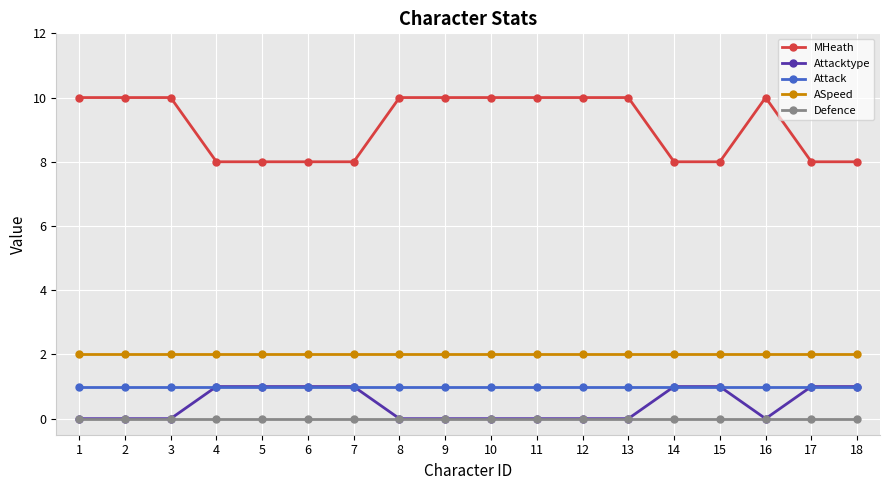

Which series has the largest range (max minus min)?

MHeath